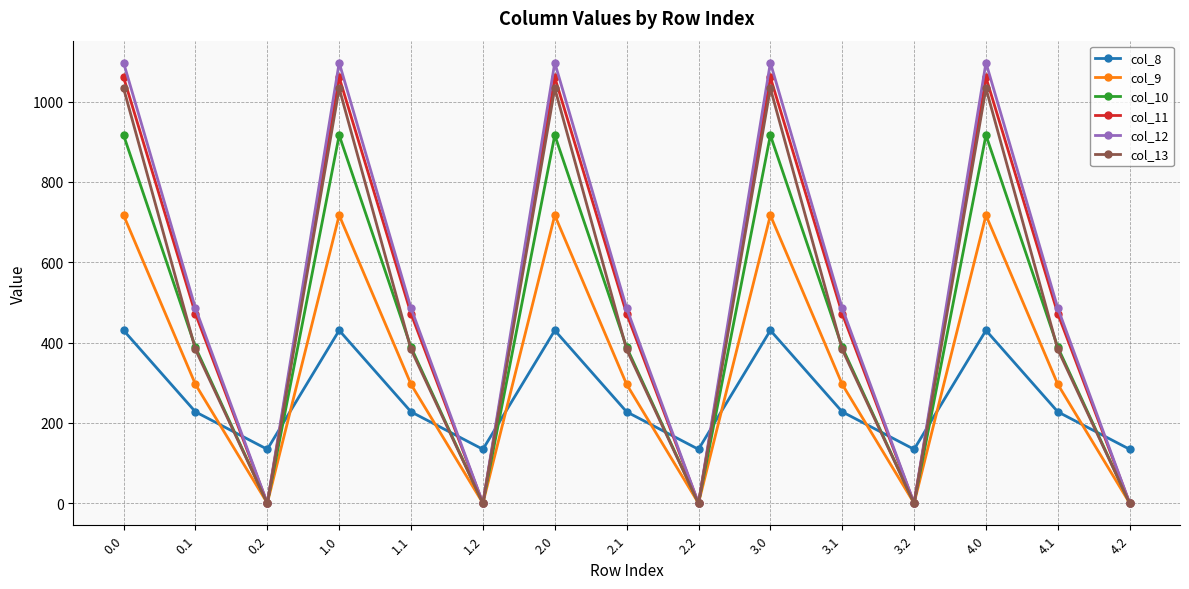

In col_8, how many points are lower than both neighbors (excluding endpoints)?

4